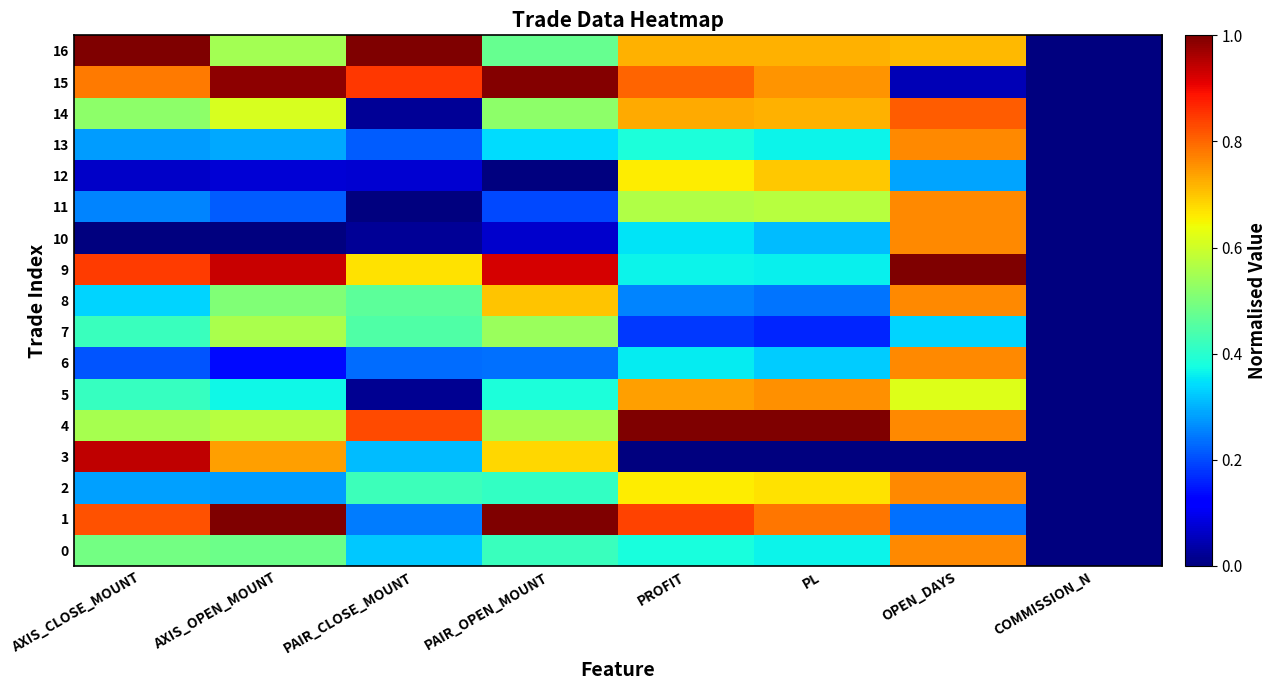

Reading right to left, transcribe all the data shown in this chart.

0: COMMISSION_N=0.0	OPEN_DAYS=0.8	PL=0.4	PROFIT=0.4	PAIR_OPEN_MOUNT=0.4	PAIR_CLOSE_MOUNT=0.3	AXIS_OPEN_MOUNT=0.5	AXIS_CLOSE_MOUNT=0.5
1: COMMISSION_N=0.0	OPEN_DAYS=0.2	PL=0.8	PROFIT=0.8	PAIR_OPEN_MOUNT=1.0	PAIR_CLOSE_MOUNT=0.2	AXIS_OPEN_MOUNT=1.0	AXIS_CLOSE_MOUNT=0.8
2: COMMISSION_N=0.0	OPEN_DAYS=0.8	PL=0.7	PROFIT=0.7	PAIR_OPEN_MOUNT=0.4	PAIR_CLOSE_MOUNT=0.4	AXIS_OPEN_MOUNT=0.3	AXIS_CLOSE_MOUNT=0.3
3: COMMISSION_N=0.0	OPEN_DAYS=0.0	PL=0.0	PROFIT=0.0	PAIR_OPEN_MOUNT=0.7	PAIR_CLOSE_MOUNT=0.3	AXIS_OPEN_MOUNT=0.7	AXIS_CLOSE_MOUNT=0.9
4: COMMISSION_N=0.0	OPEN_DAYS=0.8	PL=1.0	PROFIT=1.0	PAIR_OPEN_MOUNT=0.6	PAIR_CLOSE_MOUNT=0.8	AXIS_OPEN_MOUNT=0.6	AXIS_CLOSE_MOUNT=0.6
5: COMMISSION_N=0.0	OPEN_DAYS=0.6	PL=0.8	PROFIT=0.7	PAIR_OPEN_MOUNT=0.4	PAIR_CLOSE_MOUNT=0.0	AXIS_OPEN_MOUNT=0.4	AXIS_CLOSE_MOUNT=0.4
6: COMMISSION_N=0.0	OPEN_DAYS=0.8	PL=0.3	PROFIT=0.4	PAIR_OPEN_MOUNT=0.2	PAIR_CLOSE_MOUNT=0.2	AXIS_OPEN_MOUNT=0.1	AXIS_CLOSE_MOUNT=0.2
7: COMMISSION_N=0.0	OPEN_DAYS=0.3	PL=0.2	PROFIT=0.2	PAIR_OPEN_MOUNT=0.5	PAIR_CLOSE_MOUNT=0.4	AXIS_OPEN_MOUNT=0.6	AXIS_CLOSE_MOUNT=0.4
8: COMMISSION_N=0.0	OPEN_DAYS=0.8	PL=0.2	PROFIT=0.3	PAIR_OPEN_MOUNT=0.7	PAIR_CLOSE_MOUNT=0.5	AXIS_OPEN_MOUNT=0.5	AXIS_CLOSE_MOUNT=0.3
9: COMMISSION_N=0.0	OPEN_DAYS=1.0	PL=0.4	PROFIT=0.4	PAIR_OPEN_MOUNT=0.9	PAIR_CLOSE_MOUNT=0.7	AXIS_OPEN_MOUNT=0.9	AXIS_CLOSE_MOUNT=0.8
10: COMMISSION_N=0.0	OPEN_DAYS=0.8	PL=0.3	PROFIT=0.3	PAIR_OPEN_MOUNT=0.1	PAIR_CLOSE_MOUNT=0.0	AXIS_OPEN_MOUNT=0.0	AXIS_CLOSE_MOUNT=0.0
11: COMMISSION_N=0.0	OPEN_DAYS=0.8	PL=0.6	PROFIT=0.6	PAIR_OPEN_MOUNT=0.2	PAIR_CLOSE_MOUNT=0.0	AXIS_OPEN_MOUNT=0.2	AXIS_CLOSE_MOUNT=0.3
12: COMMISSION_N=0.0	OPEN_DAYS=0.3	PL=0.7	PROFIT=0.7	PAIR_OPEN_MOUNT=0.0	PAIR_CLOSE_MOUNT=0.1	AXIS_OPEN_MOUNT=0.1	AXIS_CLOSE_MOUNT=0.1
13: COMMISSION_N=0.0	OPEN_DAYS=0.8	PL=0.4	PROFIT=0.4	PAIR_OPEN_MOUNT=0.3	PAIR_CLOSE_MOUNT=0.2	AXIS_OPEN_MOUNT=0.3	AXIS_CLOSE_MOUNT=0.3
14: COMMISSION_N=0.0	OPEN_DAYS=0.8	PL=0.7	PROFIT=0.7	PAIR_OPEN_MOUNT=0.5	PAIR_CLOSE_MOUNT=0.0	AXIS_OPEN_MOUNT=0.6	AXIS_CLOSE_MOUNT=0.5
15: COMMISSION_N=0.0	OPEN_DAYS=0.0	PL=0.8	PROFIT=0.8	PAIR_OPEN_MOUNT=1.0	PAIR_CLOSE_MOUNT=0.8	AXIS_OPEN_MOUNT=1.0	AXIS_CLOSE_MOUNT=0.8
16: COMMISSION_N=0.0	OPEN_DAYS=0.7	PL=0.7	PROFIT=0.7	PAIR_OPEN_MOUNT=0.5	PAIR_CLOSE_MOUNT=1.0	AXIS_OPEN_MOUNT=0.6	AXIS_CLOSE_MOUNT=1.0